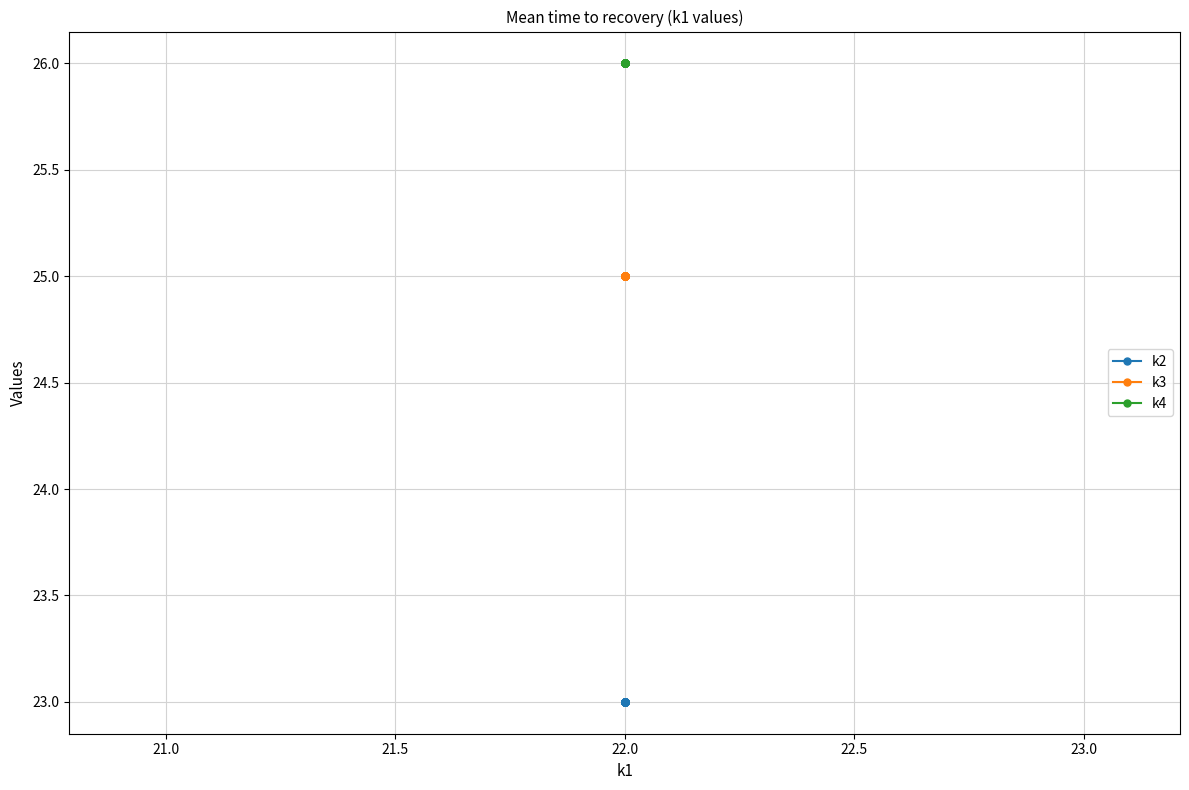

What is the highest value of the k2 series?

23